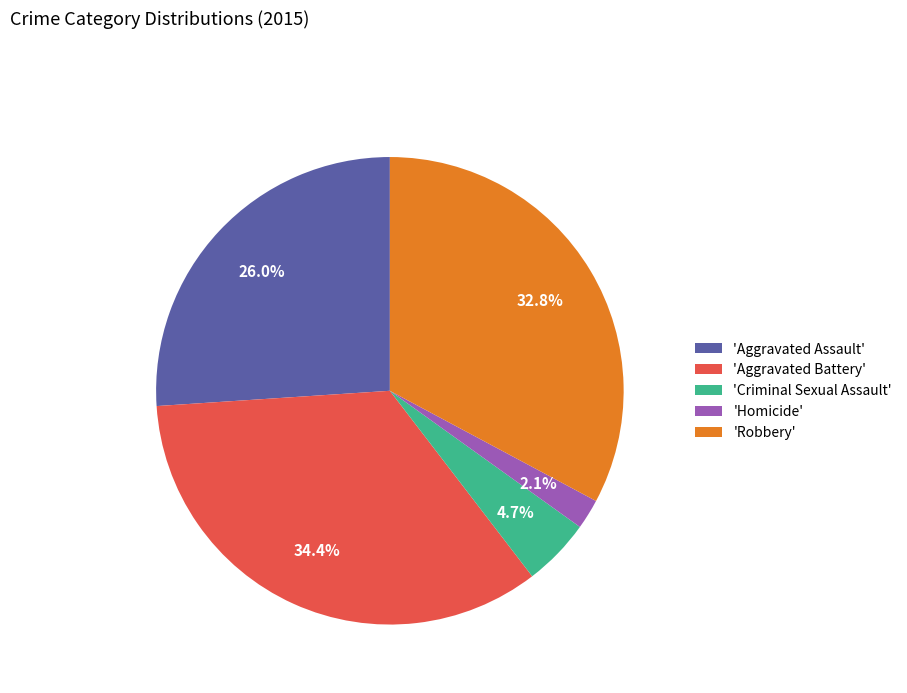

How many segments does this pie chart have?

5